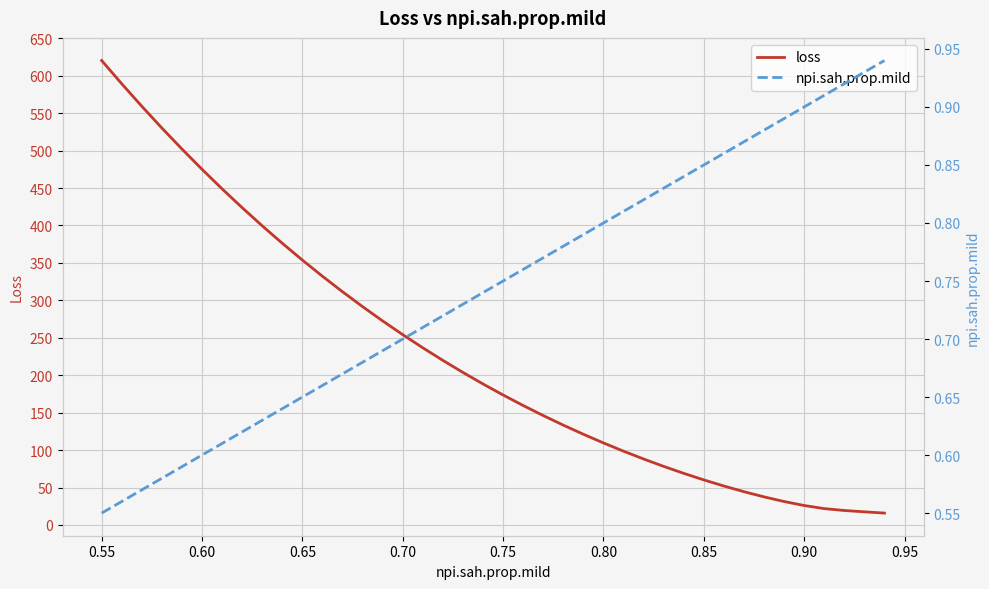

How many data points does each series have?

40